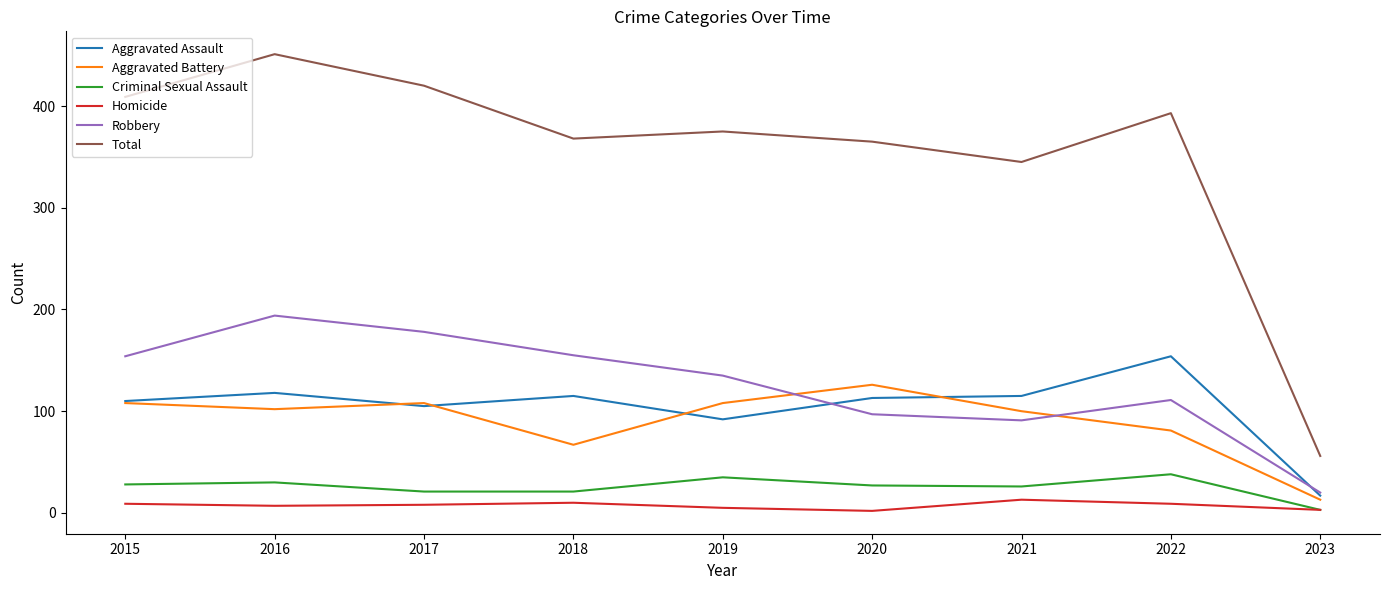

True or false: Criminal Sexual Assault and Aggravated Battery cross at least once.

False